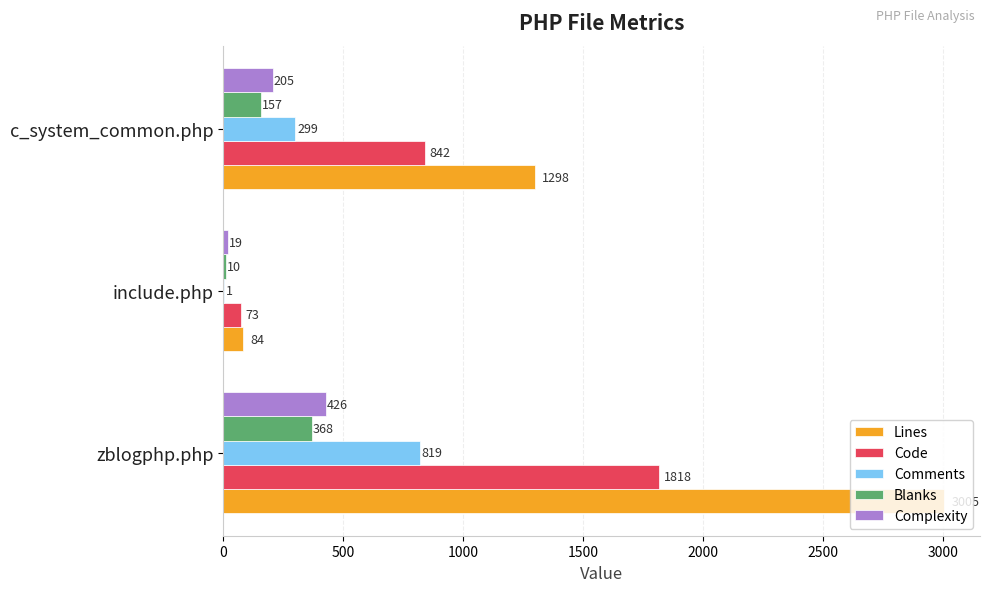

How many Lines values are between 84 and 3005?

3